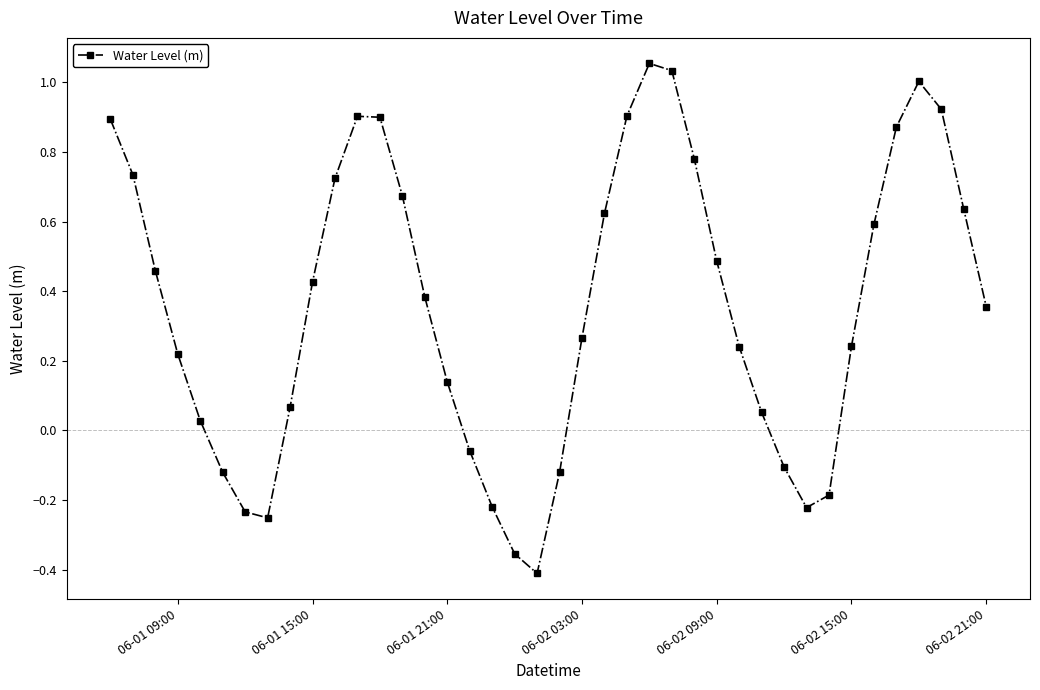

What is the difference between the maximum and minimum values?

1.5